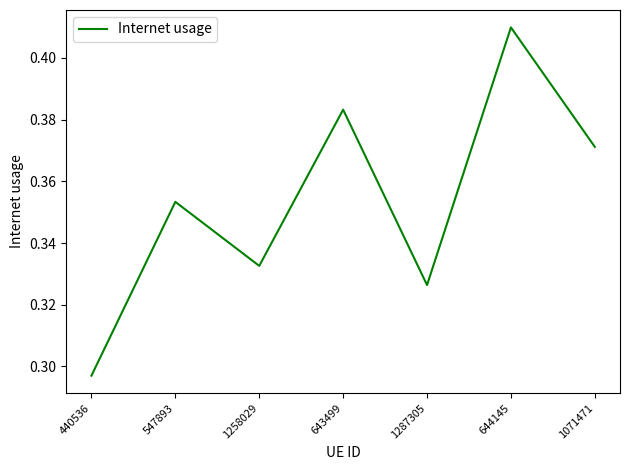

How many lines are shown in the chart?

1